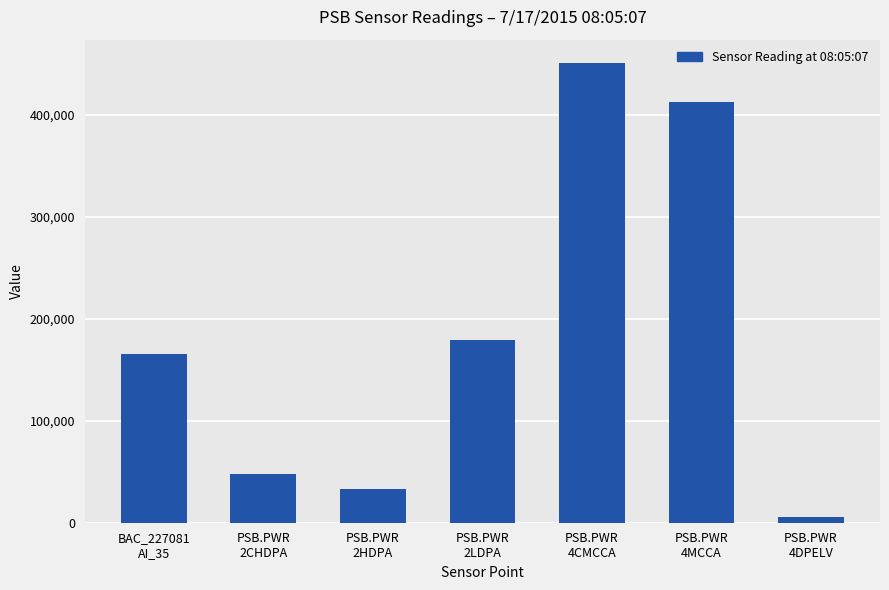

What is the difference between the second highest and minimum values?

407148